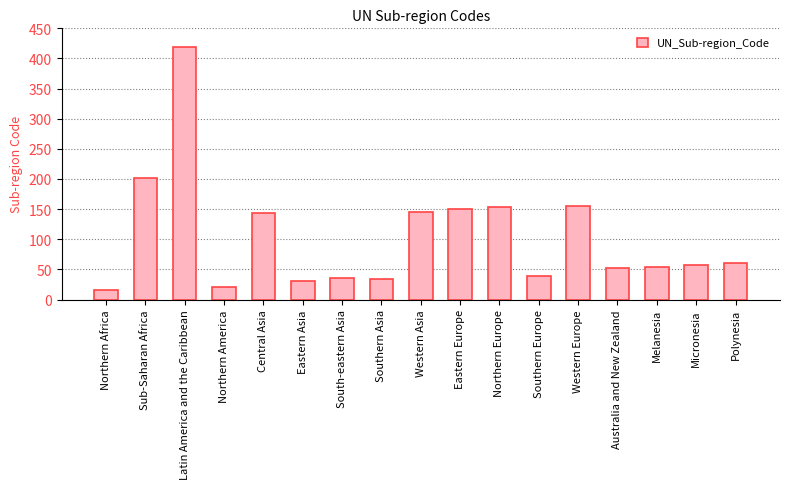

What position from the right is Polynesia?

1